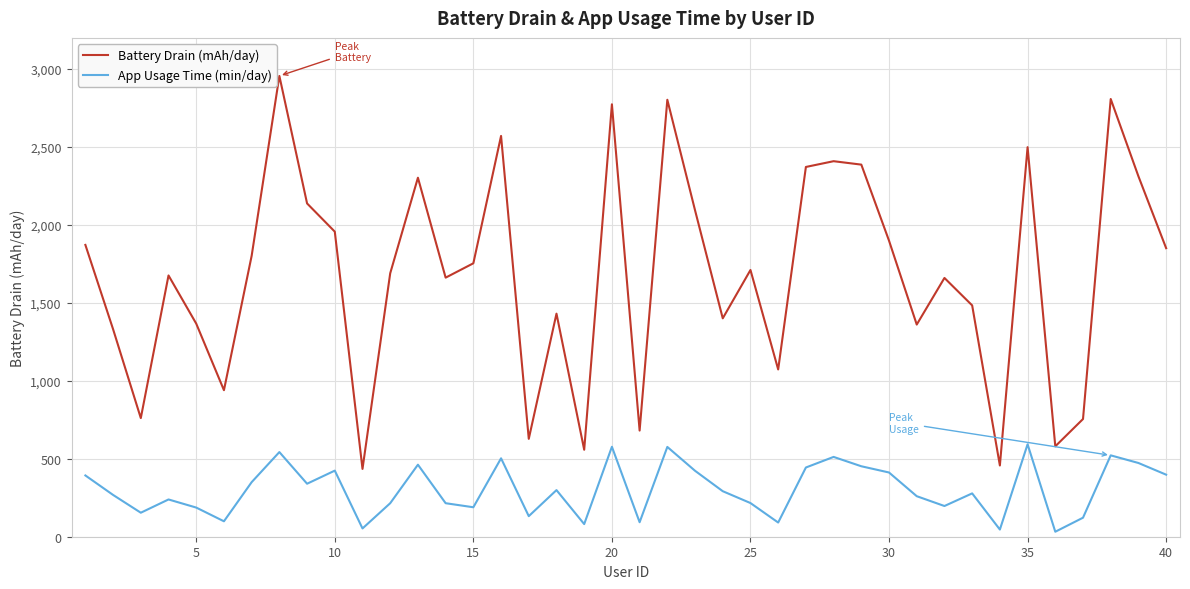

Which series has the largest range (max minus min)?

Battery Drain (mAh/day)